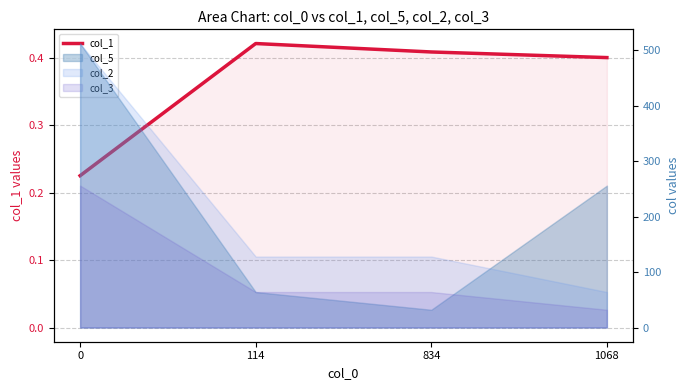

Read the value at 1068.

0.4